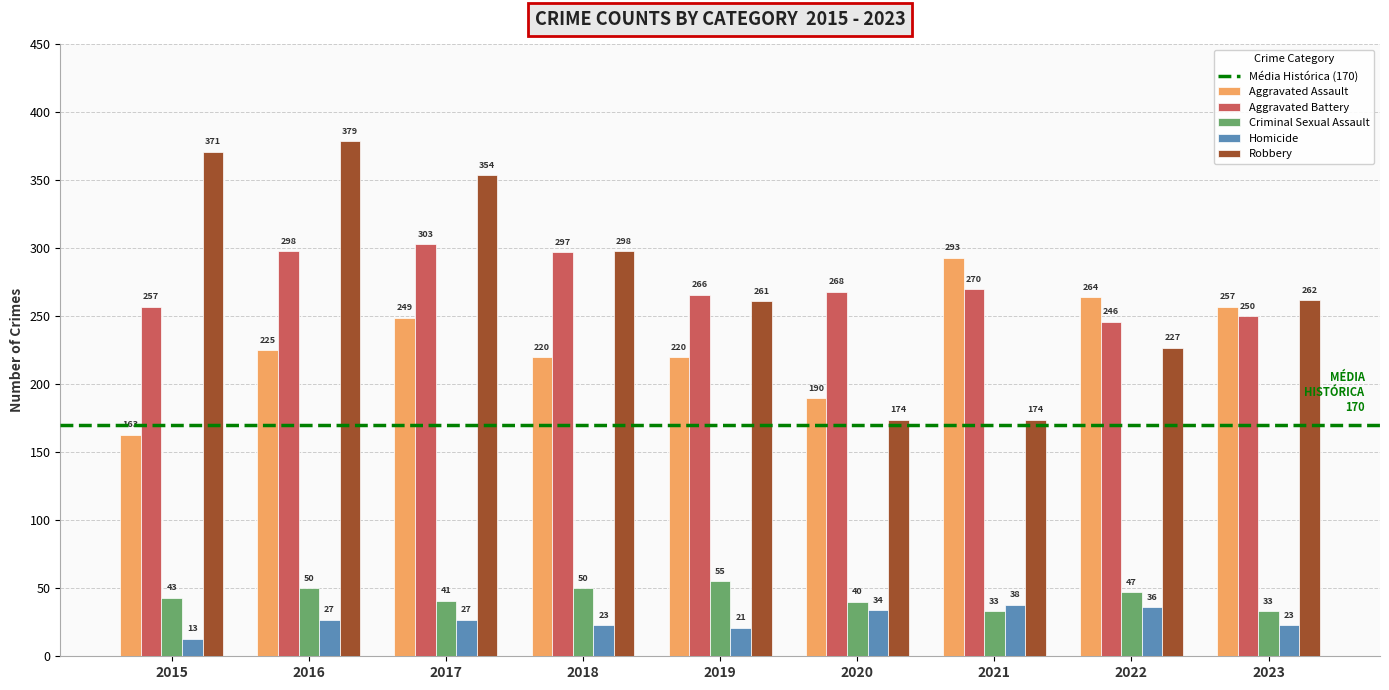

Is it true that Aggravated Battery equals 375 at 2023?

False